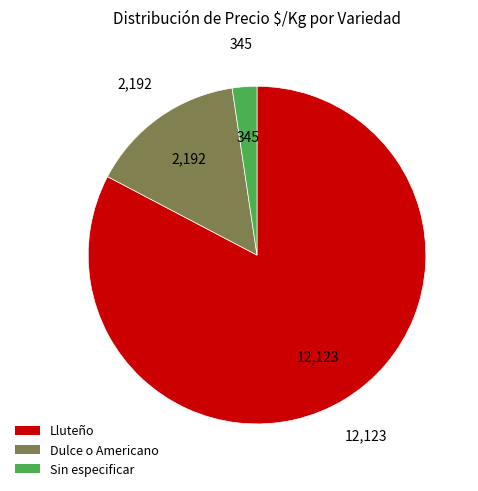

Does any single category account for the majority?

Yes